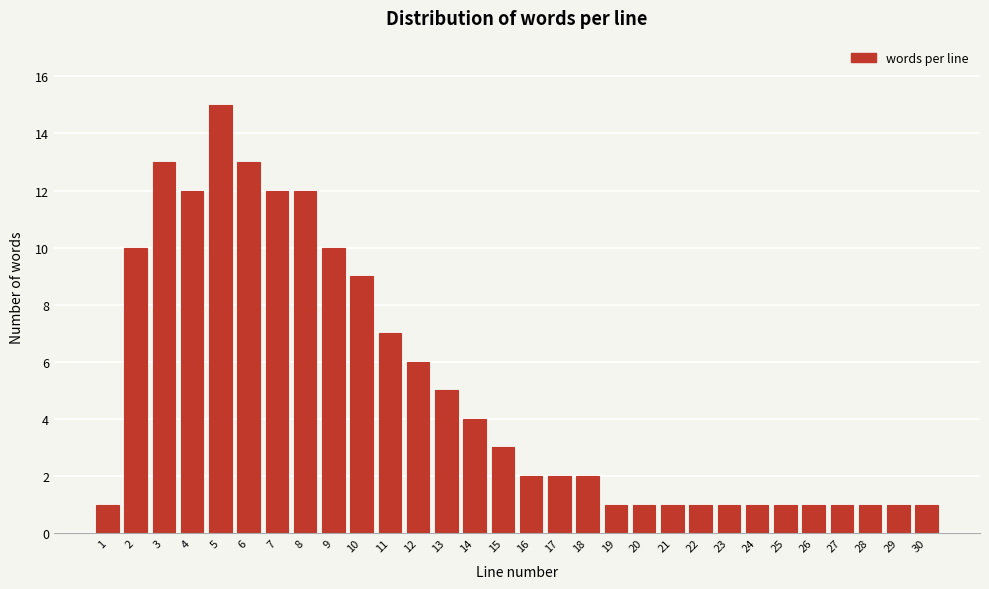

Reading left to right, list all the values displayed in this chart.

1	10	13	12	15	13	12	12	10	9	7	6	5	4	3	2	2	2	1	1	1	1	1	1	1	1	1	1	1	1